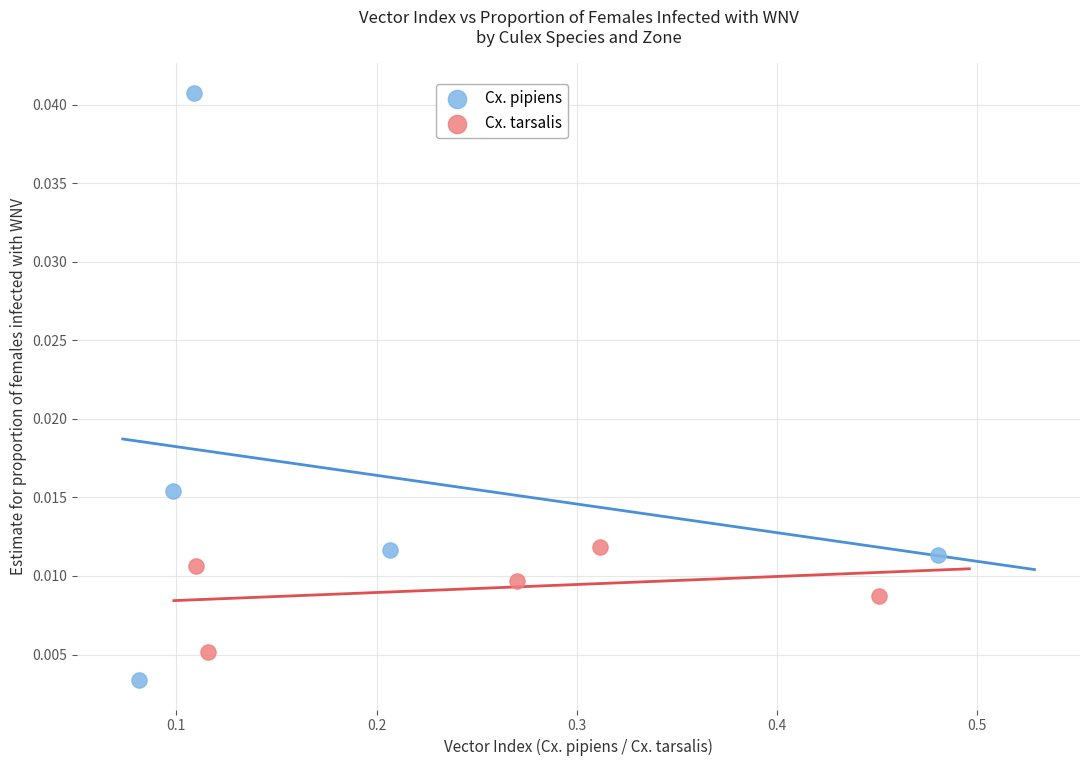

Which series has the widest spread of Y values?

Cx. pipiens